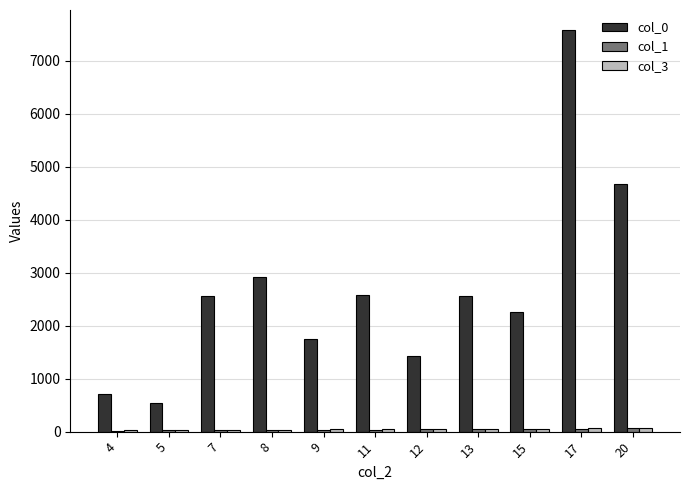

What is the sum of all col_0 values?

29551.7